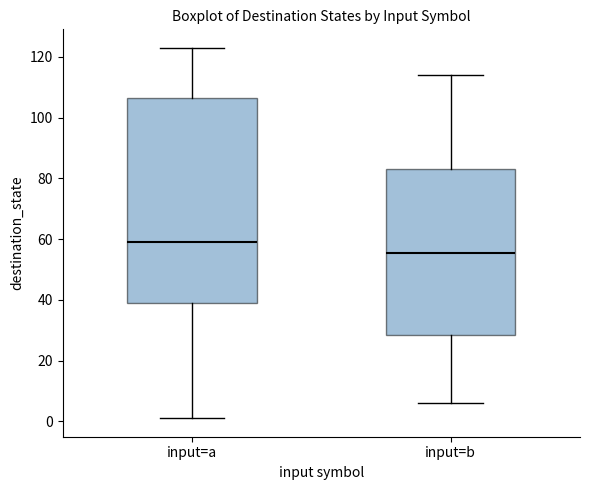

Comparing the boxes themselves (not the whiskers), which one is the tallest?

input=a